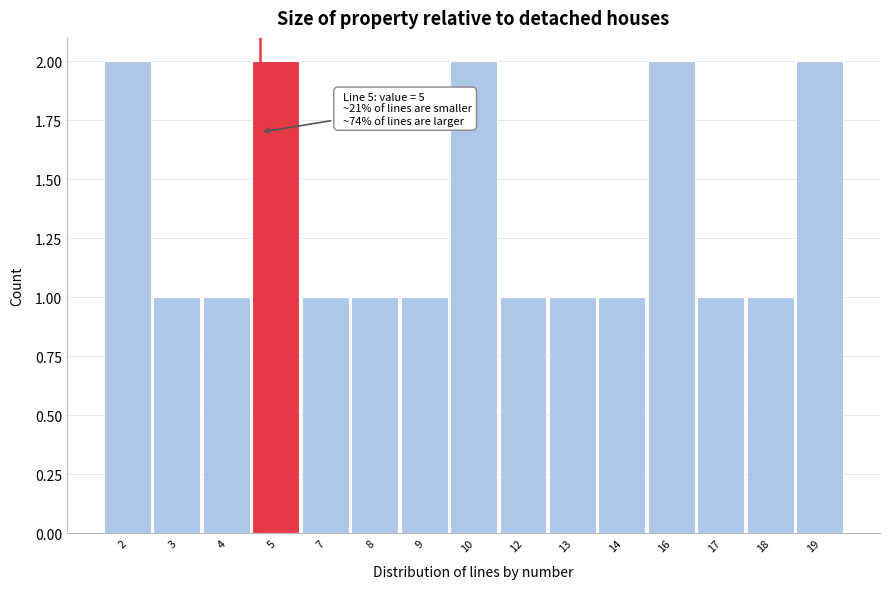

Reading left to right, extract all data points from this chart.

2=2	3=1	4=1	5=2	7=1	8=1	9=1	10=2	12=1	13=1	14=1	16=2	17=1	18=1	19=2